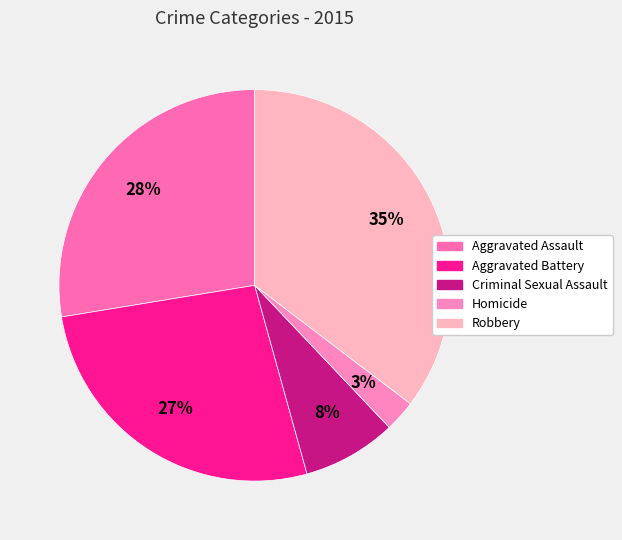

Which slice is the largest?

Robbery